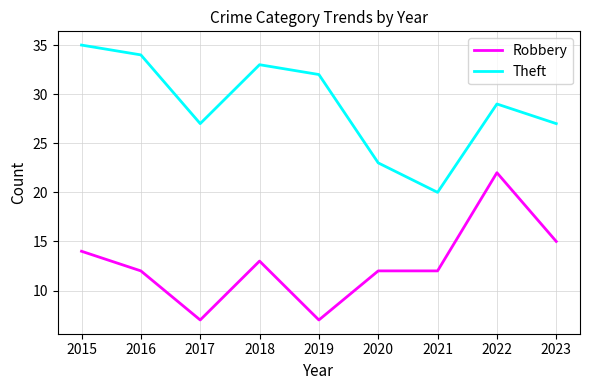

Which series changed the most between 2018 and 2019?

Robbery